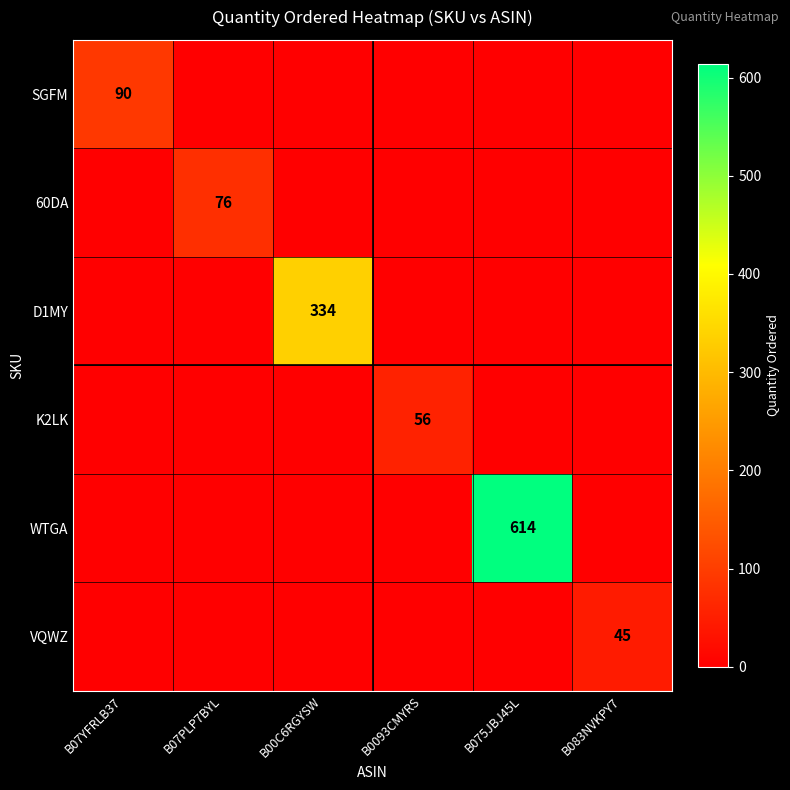

What is the spread (max minus min) of values at B07PLP7BYL?

76